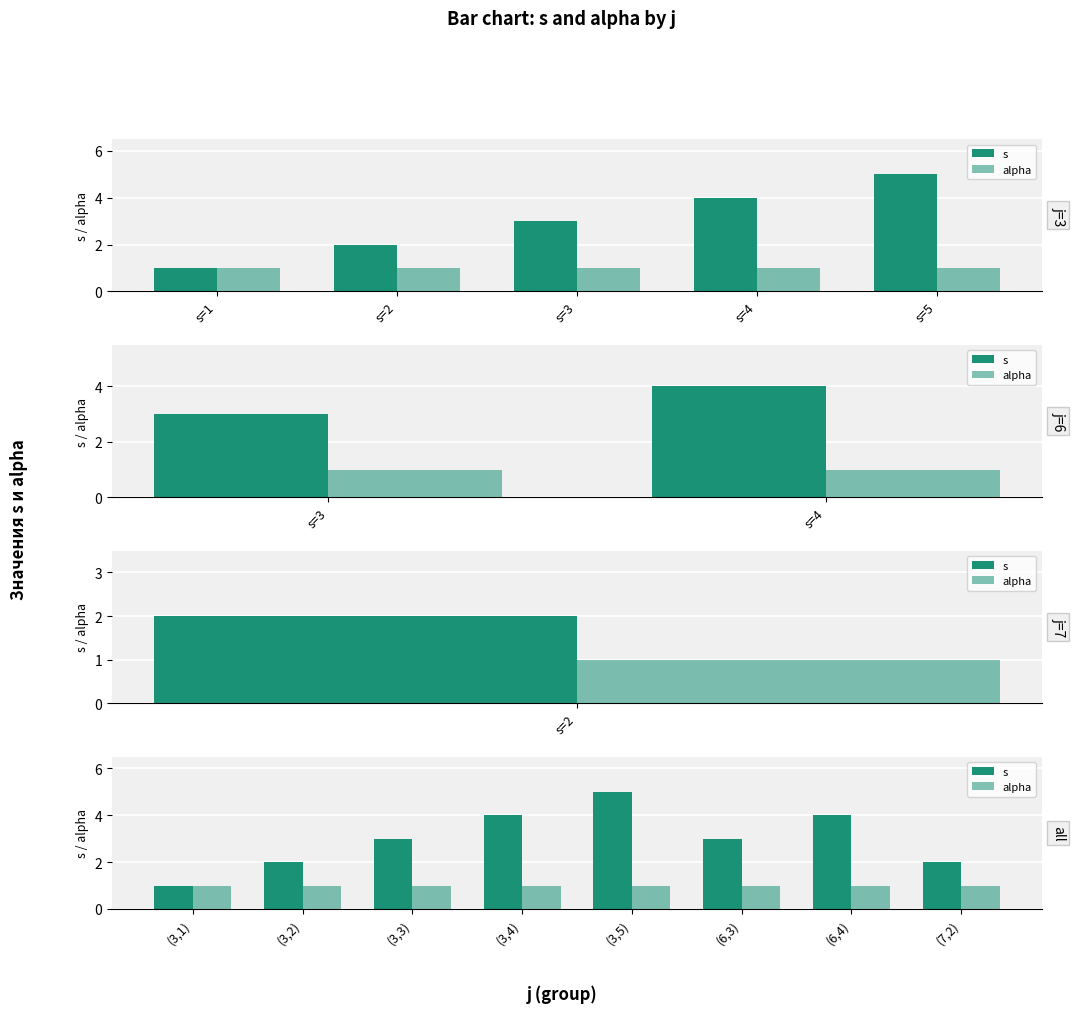

How many groups of bars are there?

8